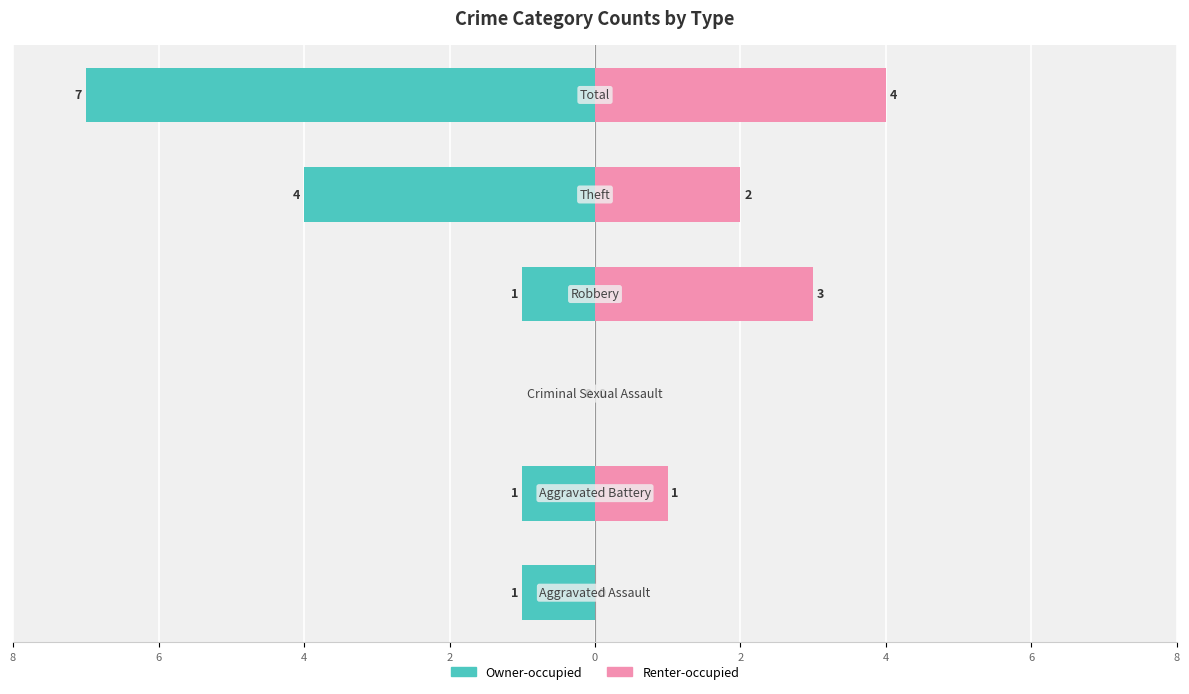

The value of Owner-occupied at 2 is 0. True or false?

False